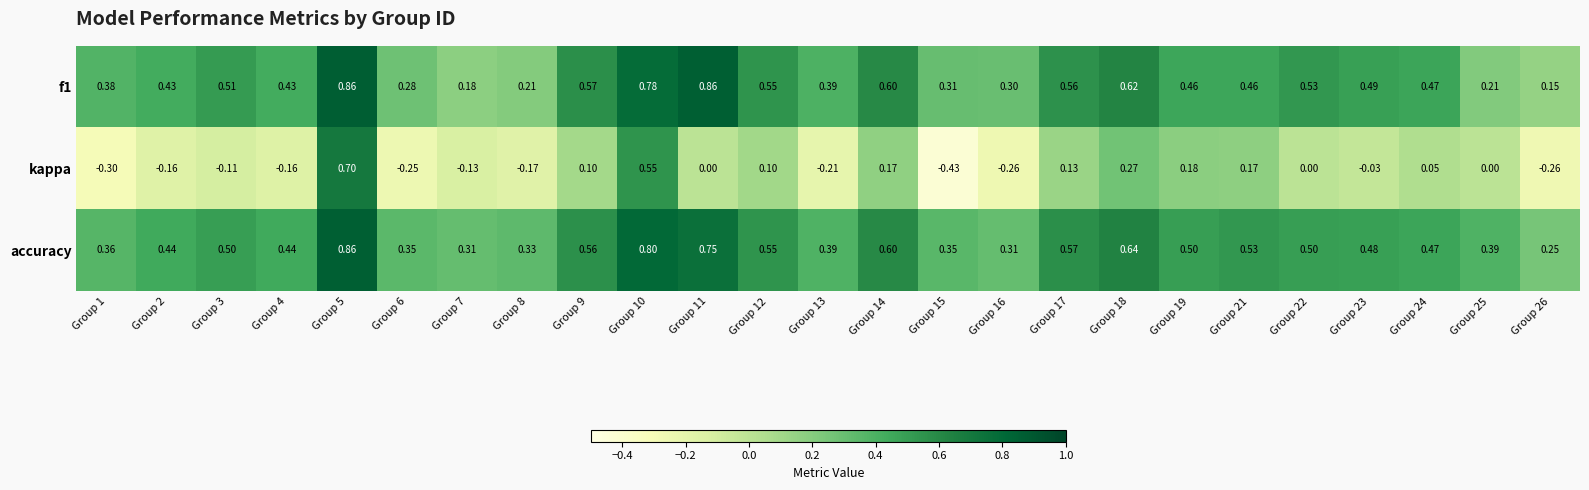

Between Group 6 and Group 23, which series saw the biggest shift?

kappa